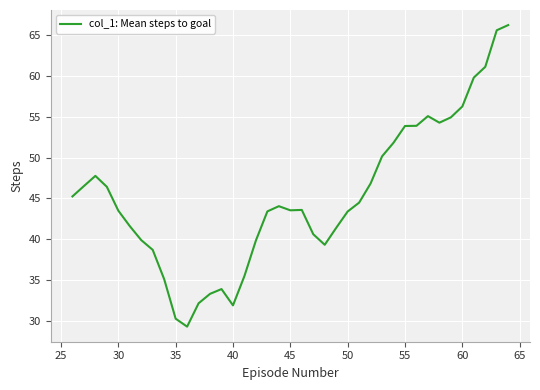

What is the maximum value shown in the chart?

66.2